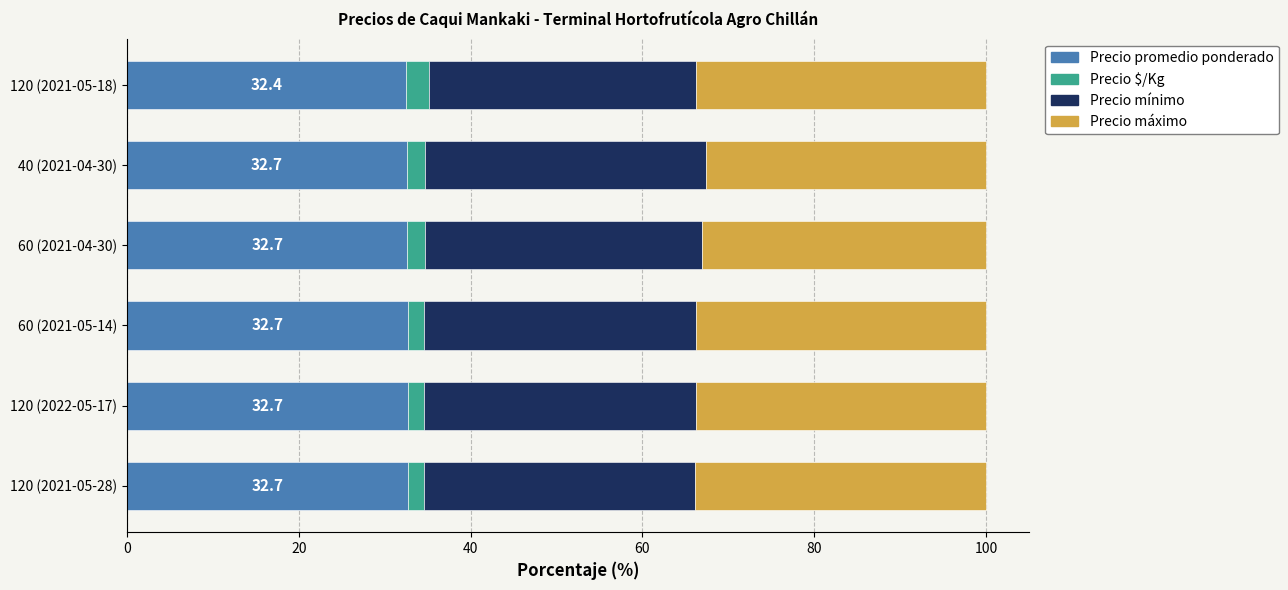

The Precio promedio ponderado series shows 21.7 at 120 (2021-05-28). True or false?

False